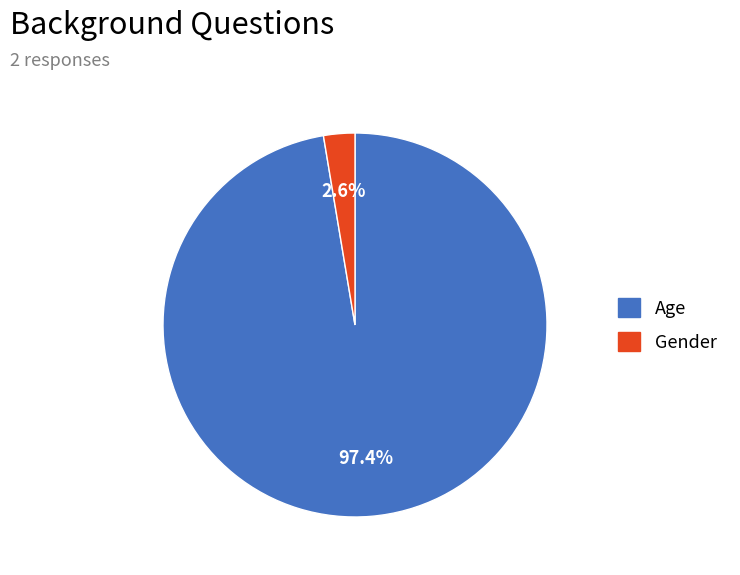

How many slices are in this pie chart?

2